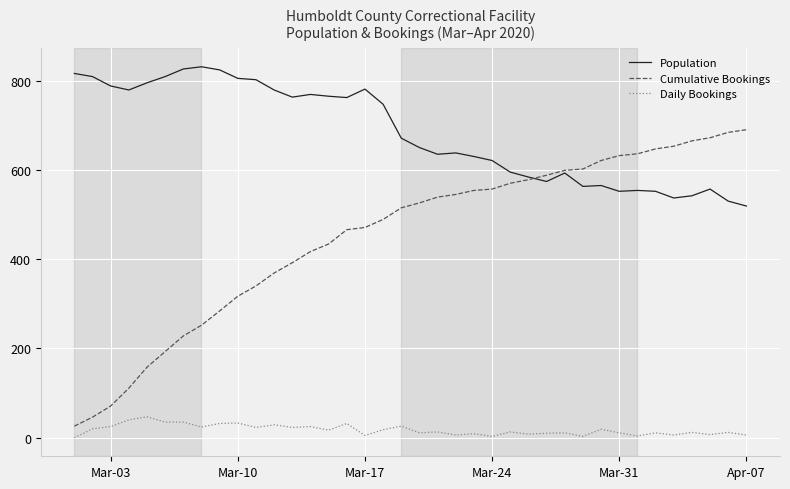

True or false: Daily Bookings and Cumulative Bookings cross at least once.

False